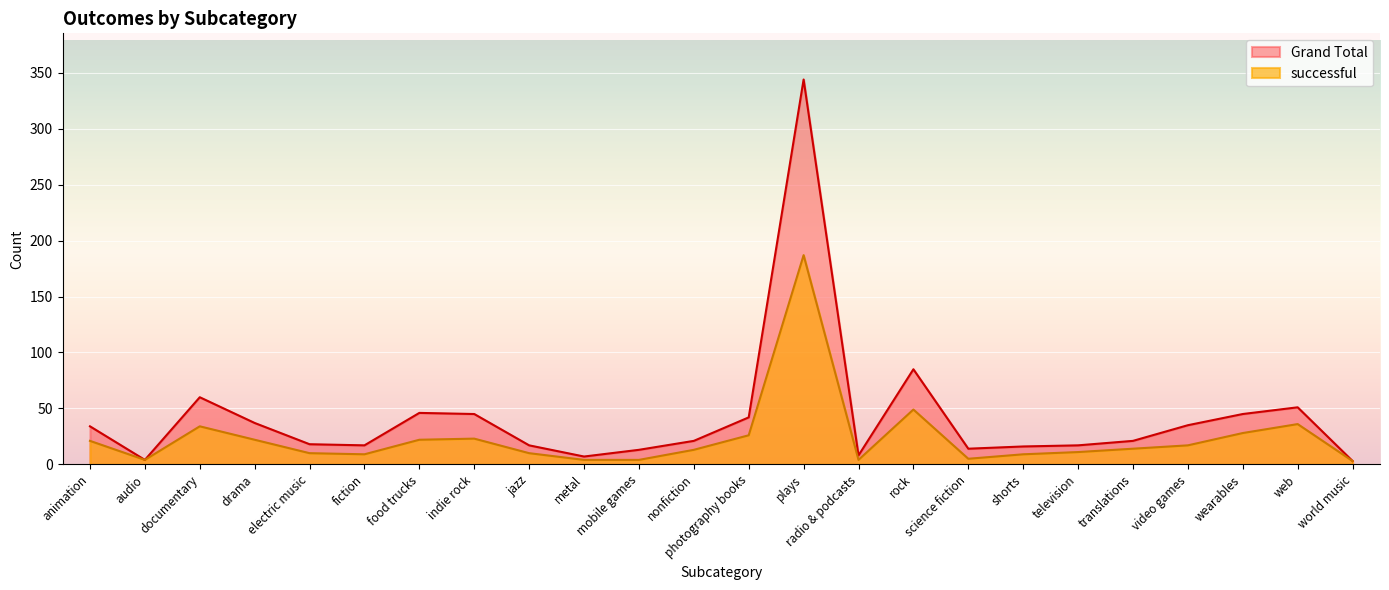

At which label does Grand Total first exceed 21?

animation